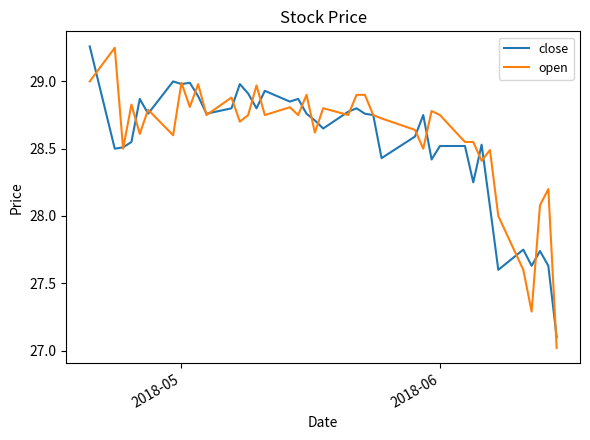

What is the smallest value displayed?

27.0